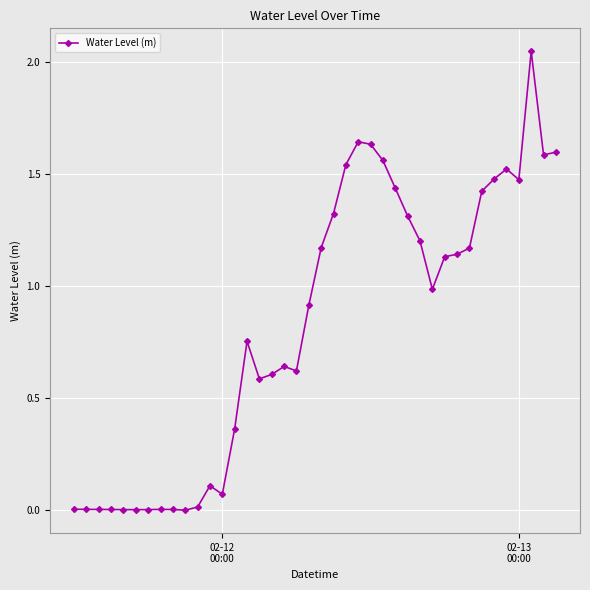

What is the sum of all values?

33.0